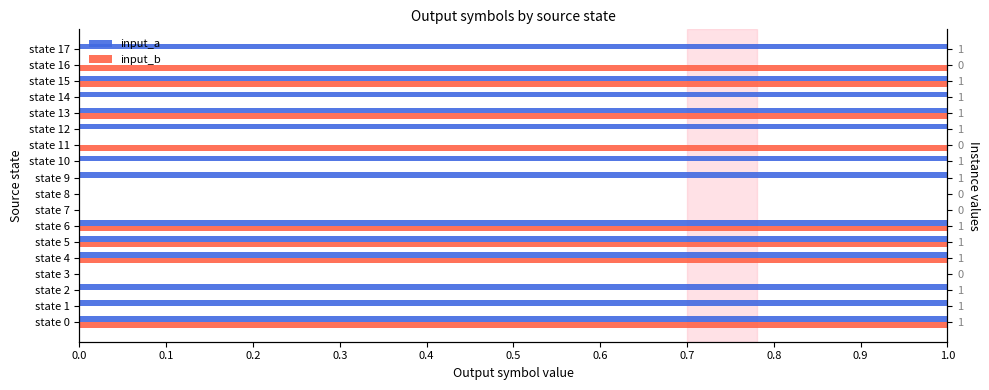

True or false: input_a has a value of 1 at state 13.

True